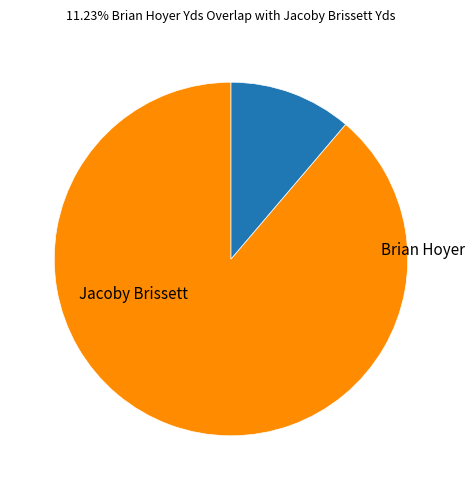

Is there a majority slice in this chart?

Yes